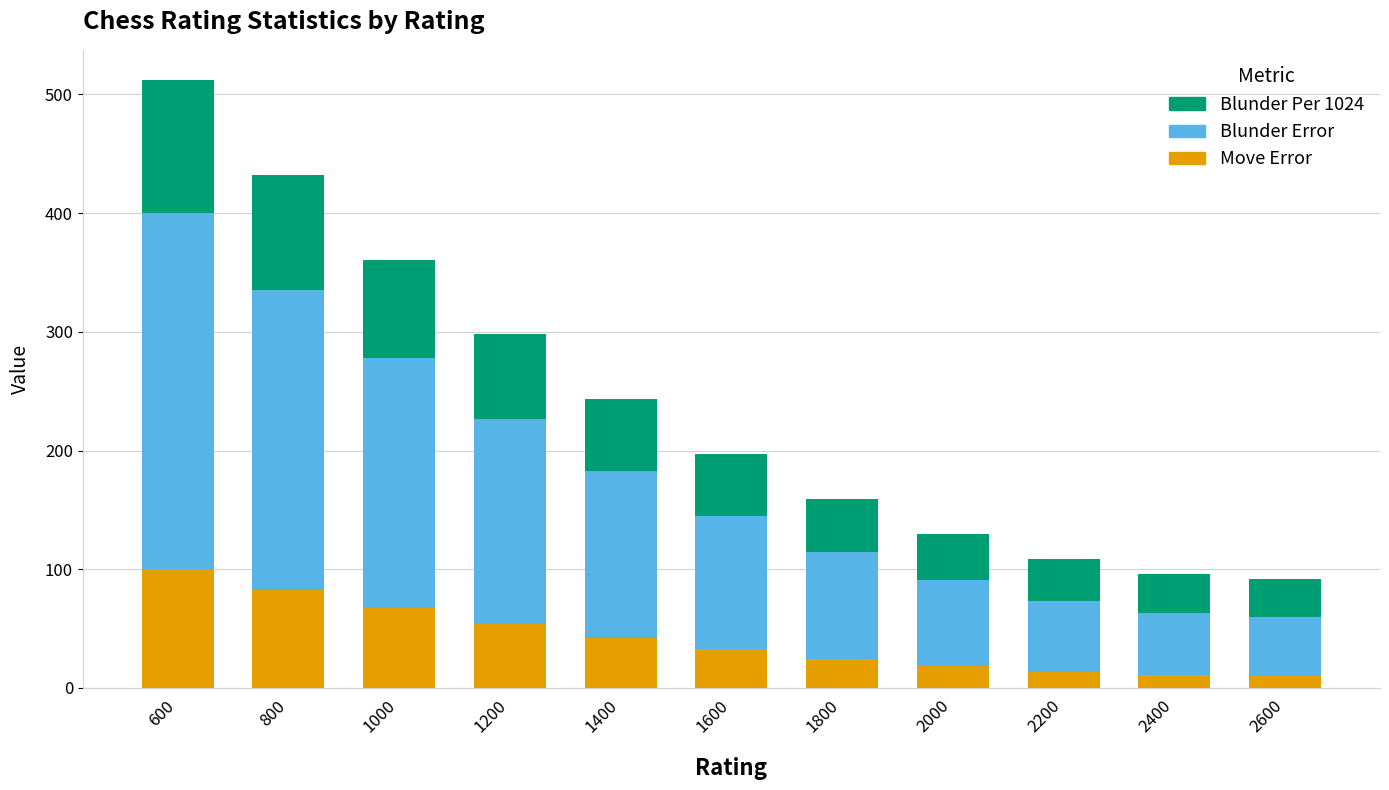

How many values in the Move Error series are below 32?

5